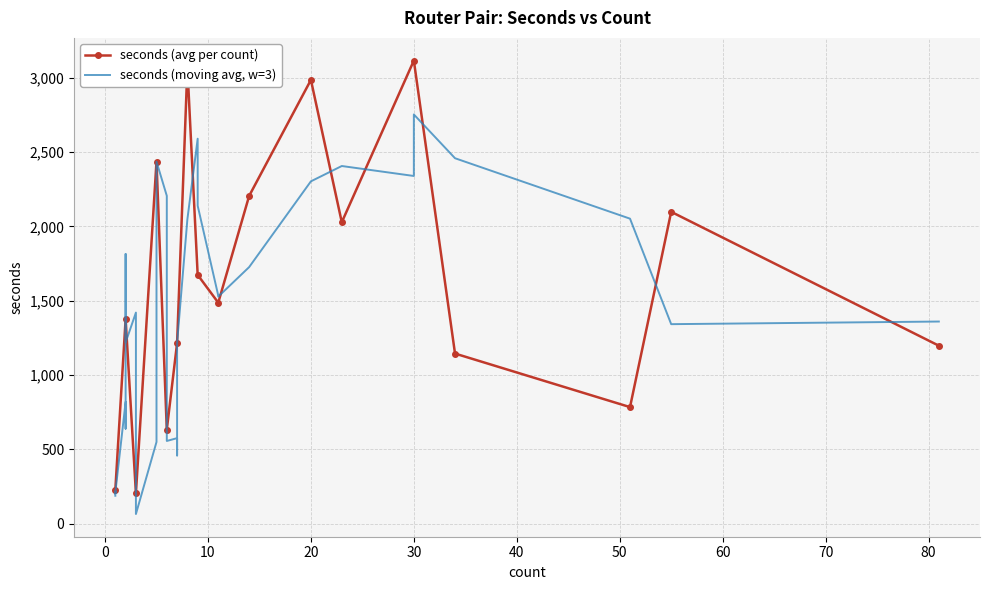

What is the maximum value for seconds (avg per count)?

3115.0